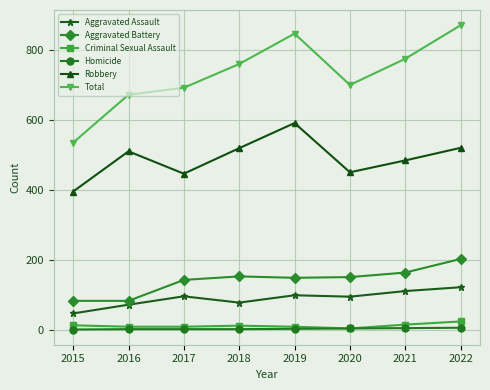

True or false: Total and Homicide intersect in this chart.

False